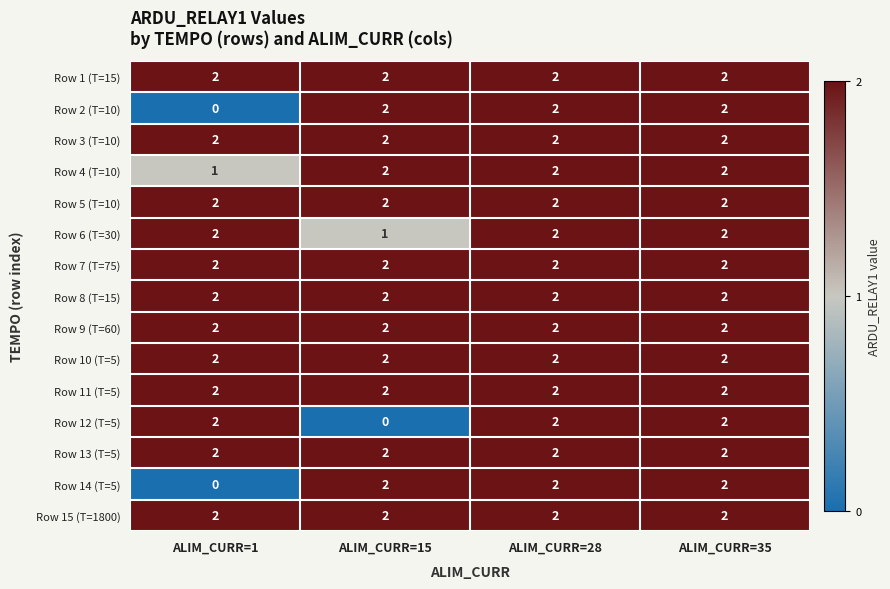

How many Row 6 (T=30) values are between 2 and 3?

3